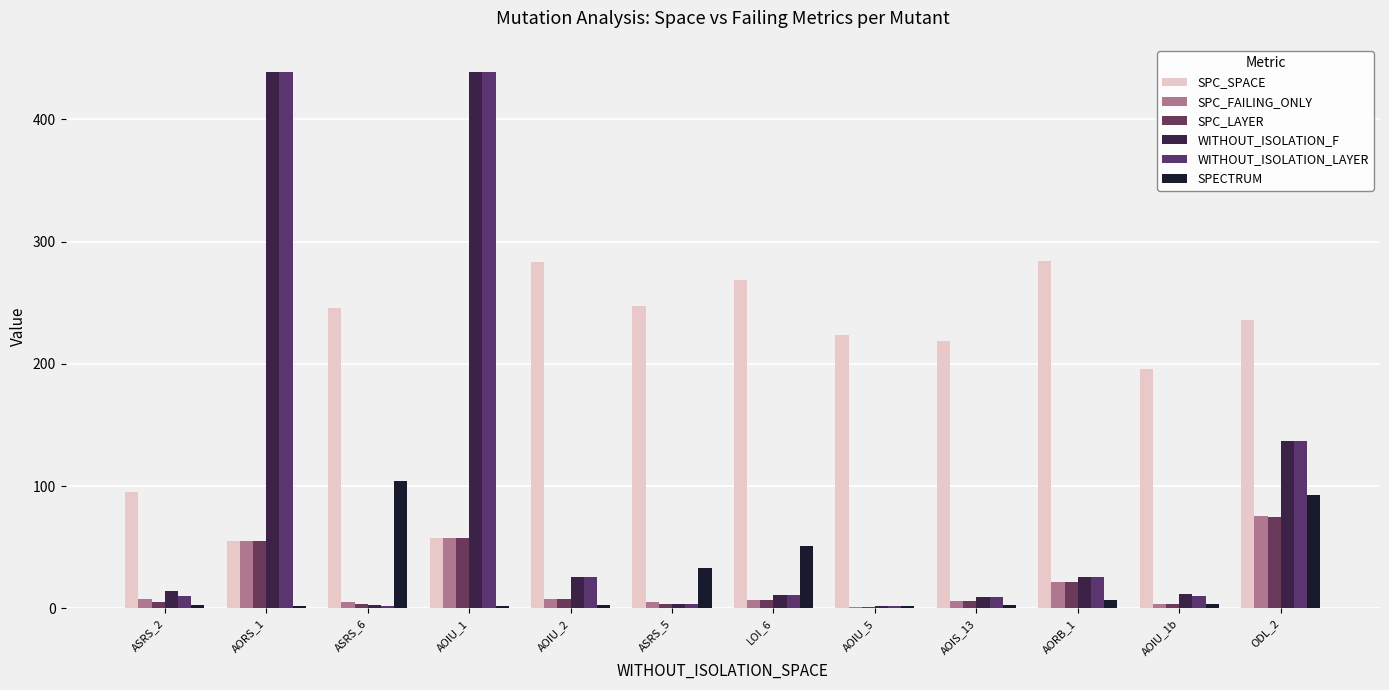

Where does the WITHOUT_ISOLATION_F series first go above 14?

AORS_1